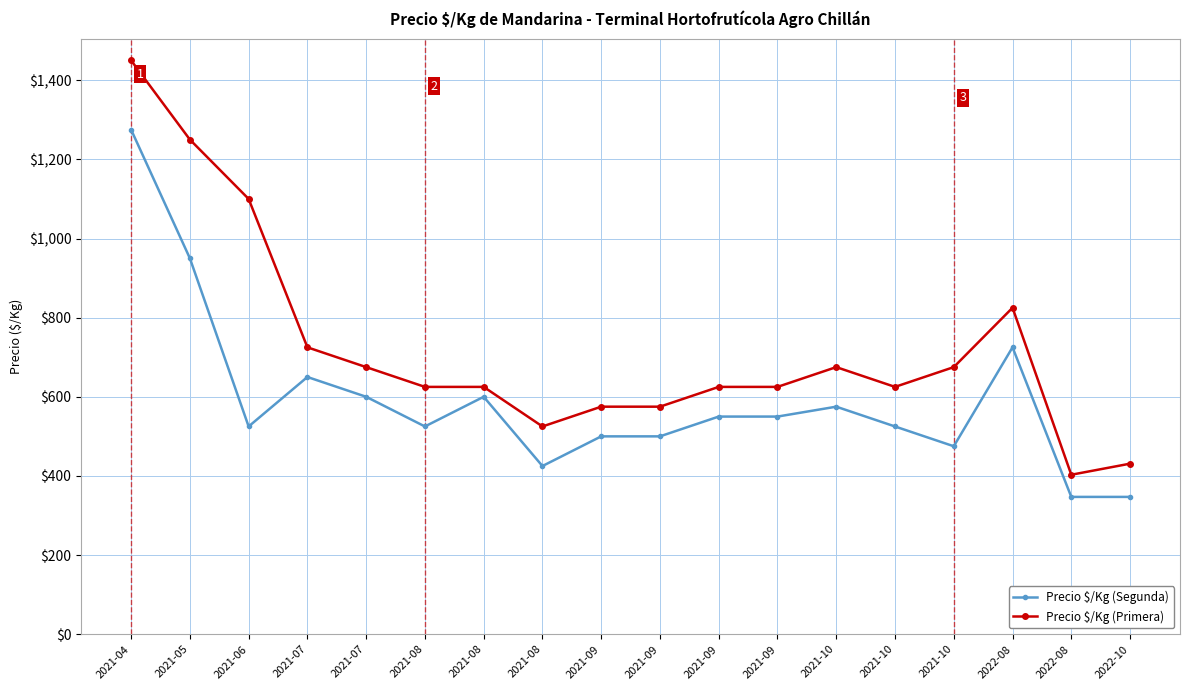

Which series has the widest spread of values?

Precio $/Kg (Primera)